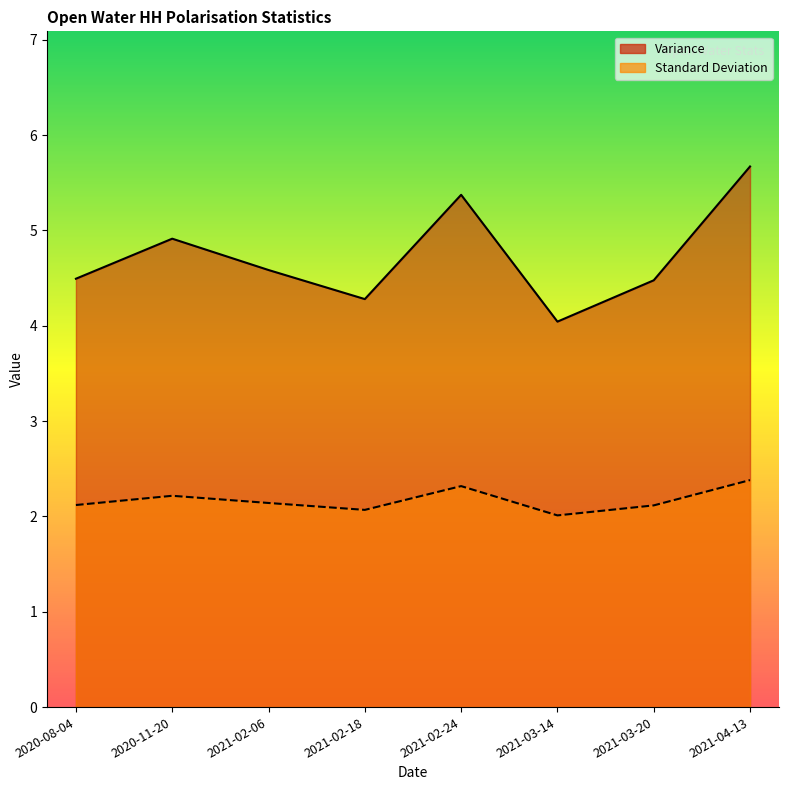

Is it true that Variance equals 8.4 at 2021-02-24?

False